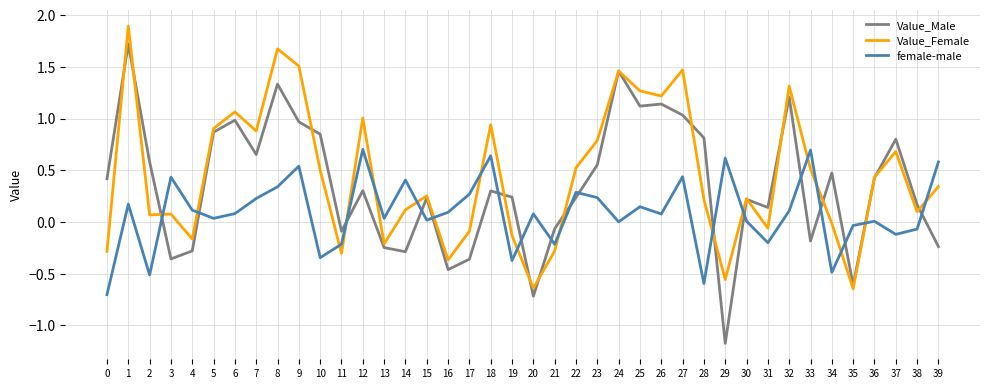

Which series changed the most between 11 and 38?

Value_Female